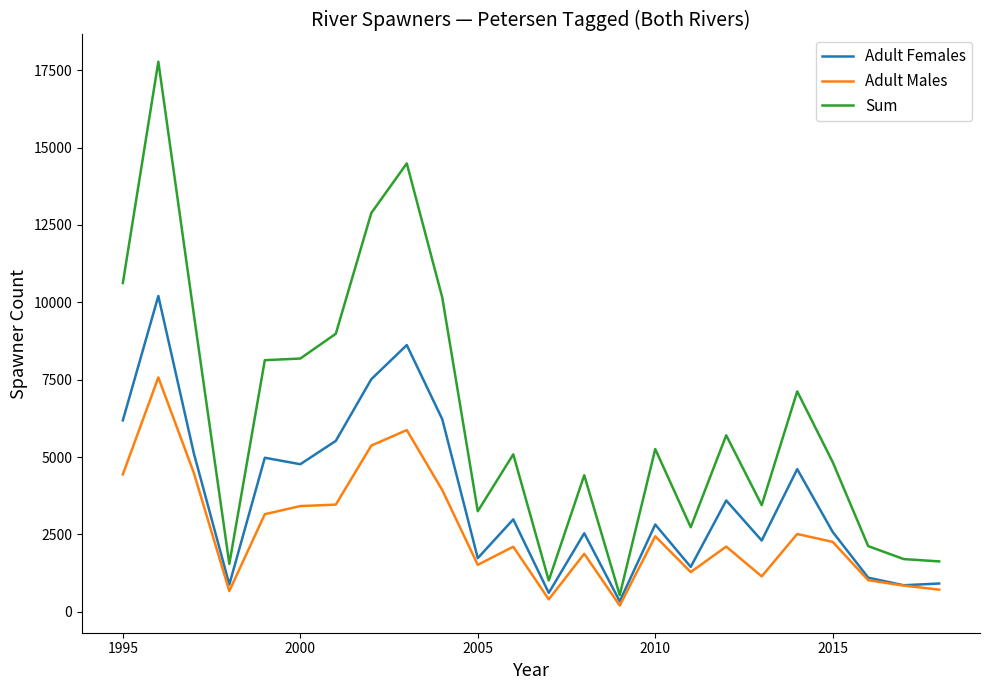

Which series has the largest range (max minus min)?

Sum